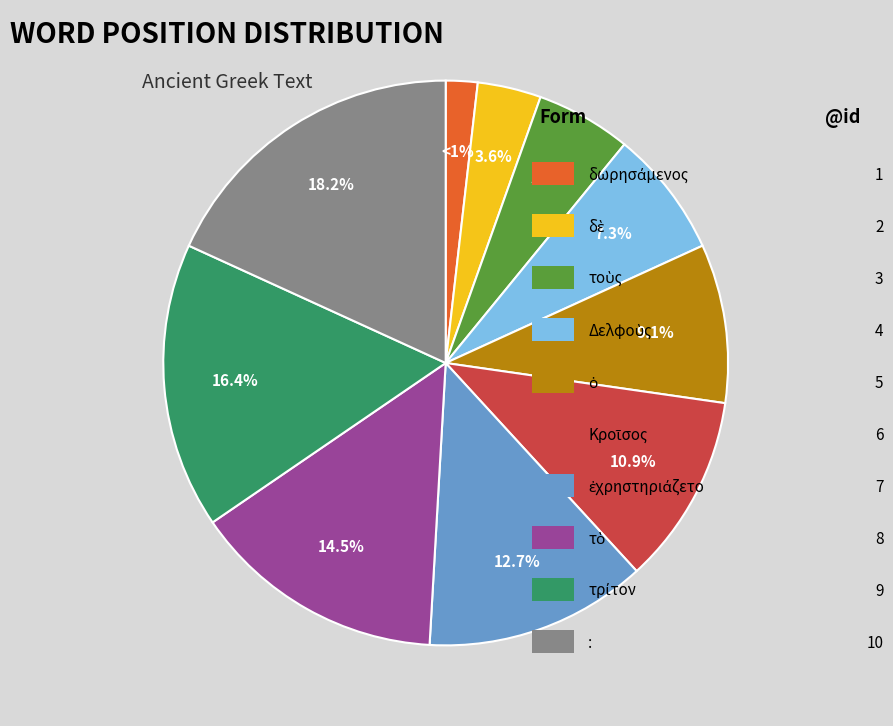

Is it true that τρίτον is 16% of the pie?

True